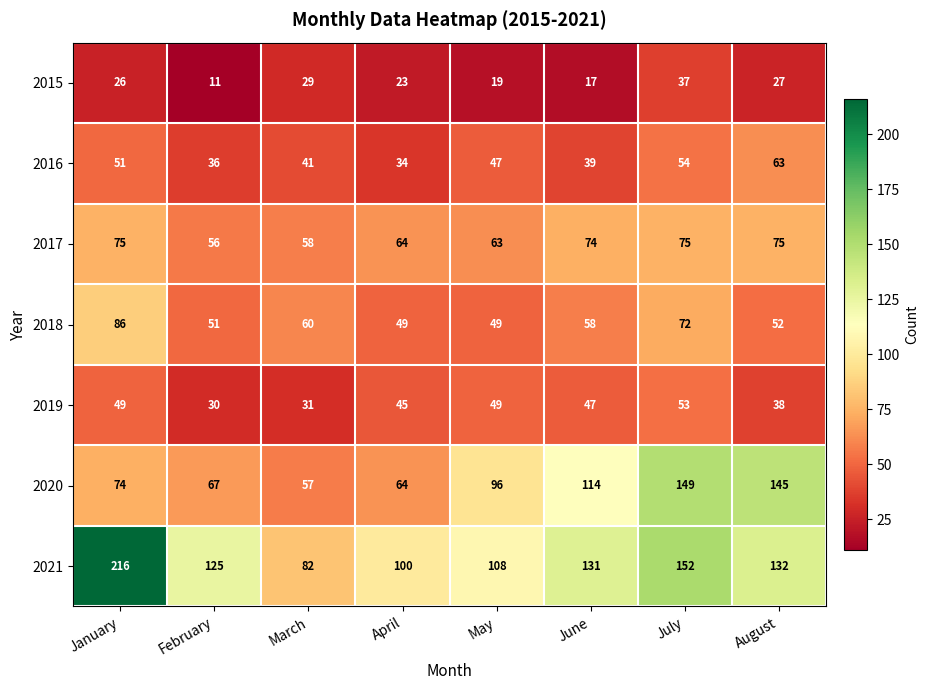

What is the difference between the highest and lowest values at August?

118